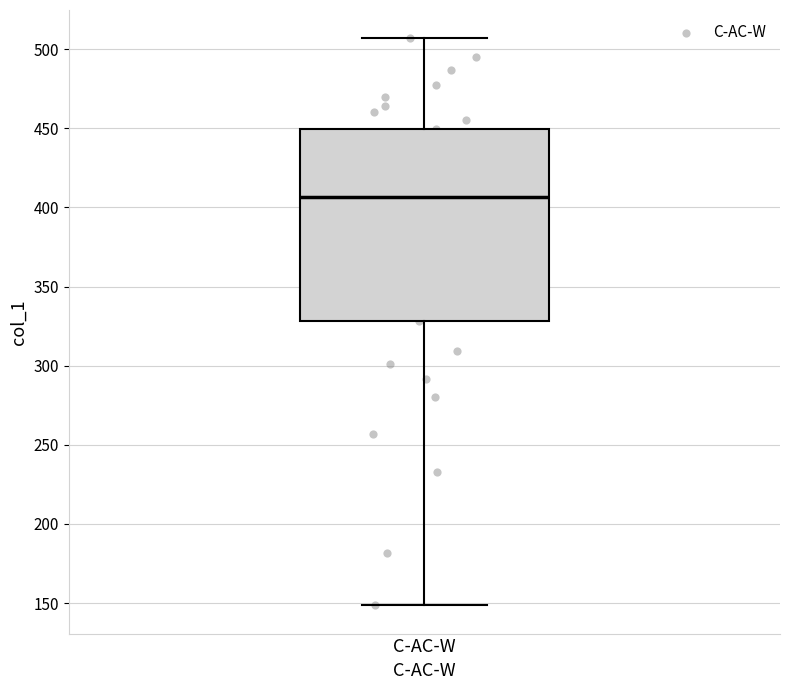

Where is the lower edge of the box for C-AC-W on the y-axis? The values are not printed on the chart, so give them approximately, as read against the axis.

330